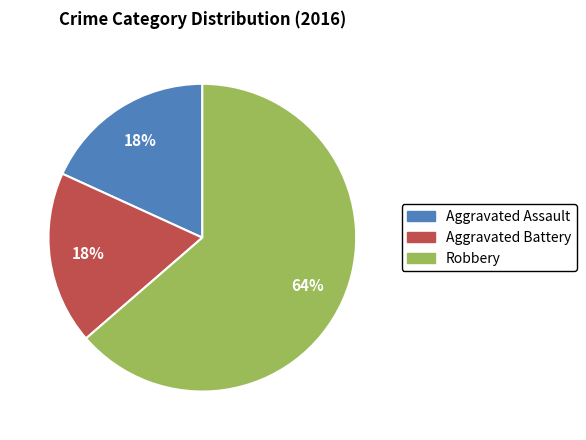

To the nearest percent, what is the average slice percentage?

33%